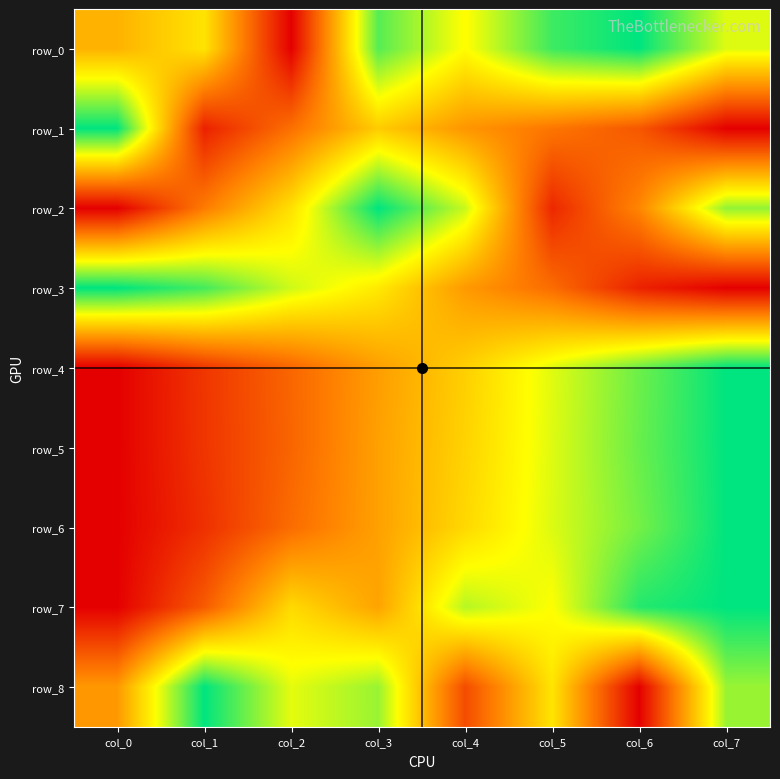

What is the approximate value of row_7 at col_2?

0.6